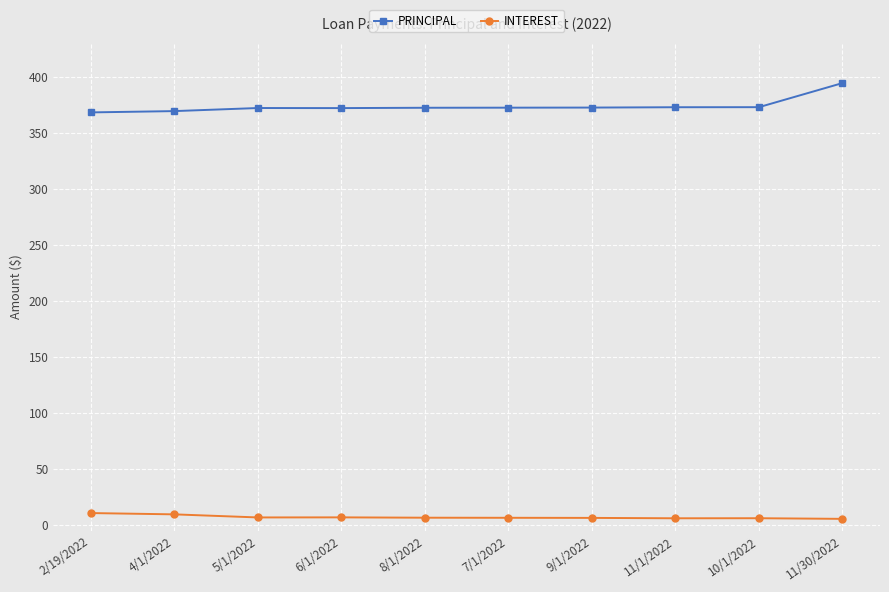

True or false: PRINCIPAL and INTEREST intersect in this chart.

False